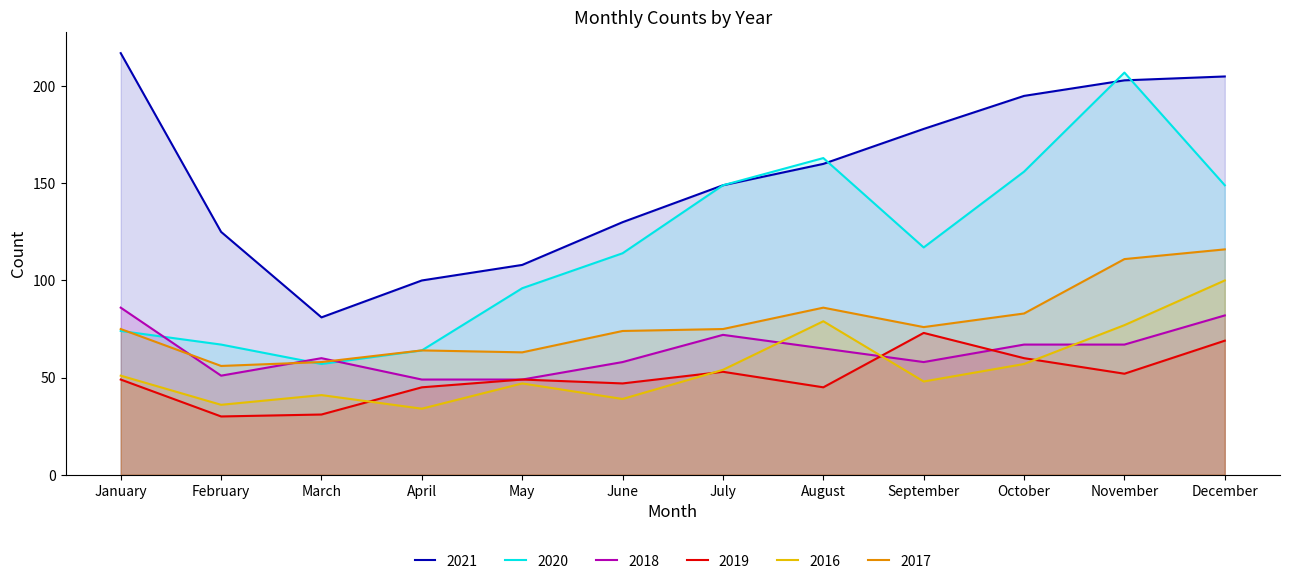

True or false: 2021 and 2017 intersect in this chart.

False